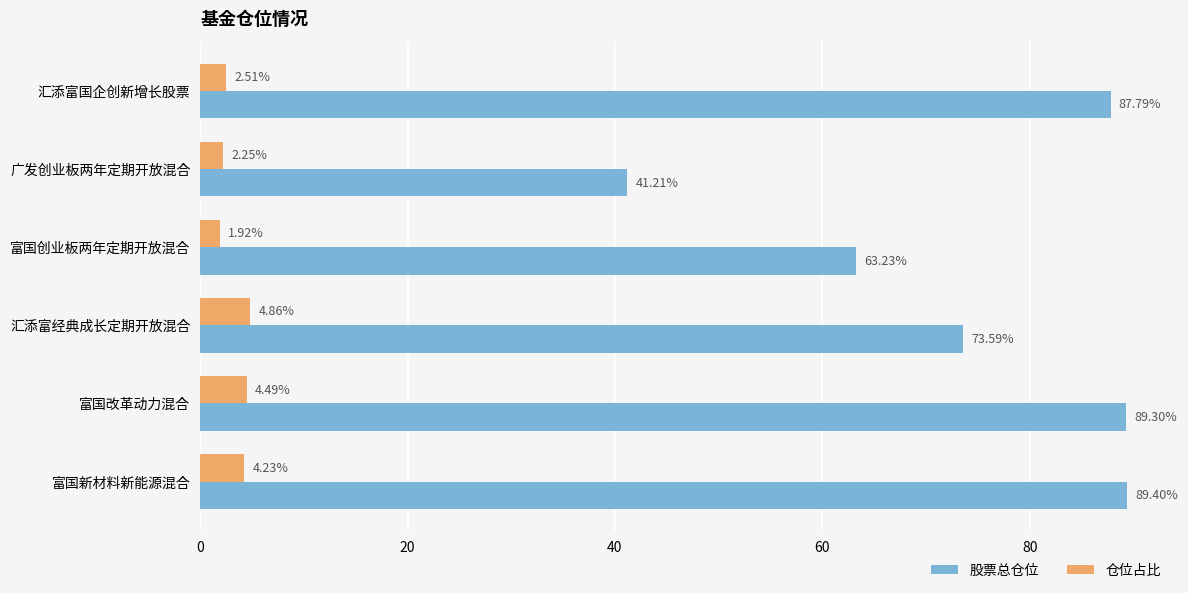

At which label is 仓位占比 closest to 3?

汇添富国企创新增长股票